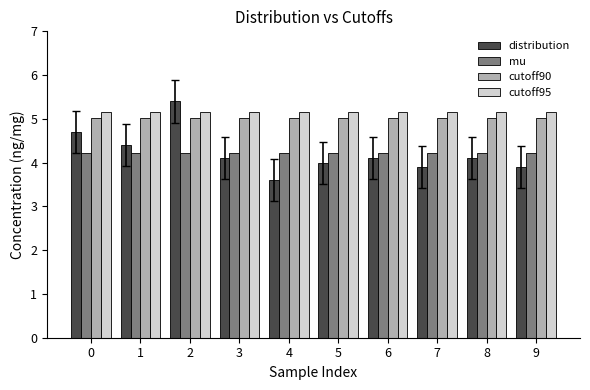

What are all the series names shown in the legend?

distribution, mu, cutoff90, cutoff95